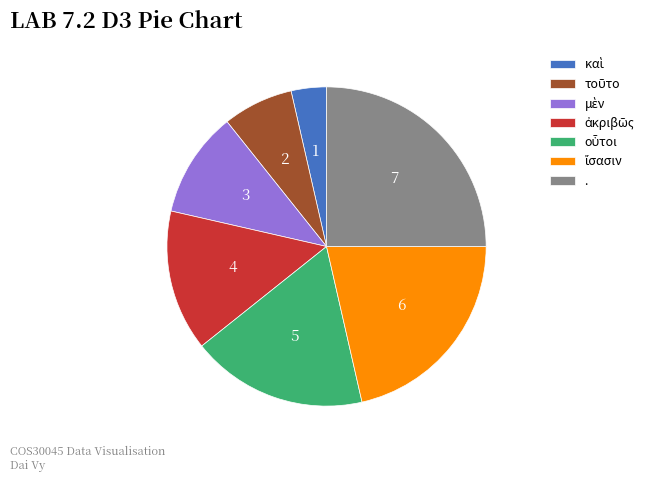

Is it true that . is 25% of the pie?

True